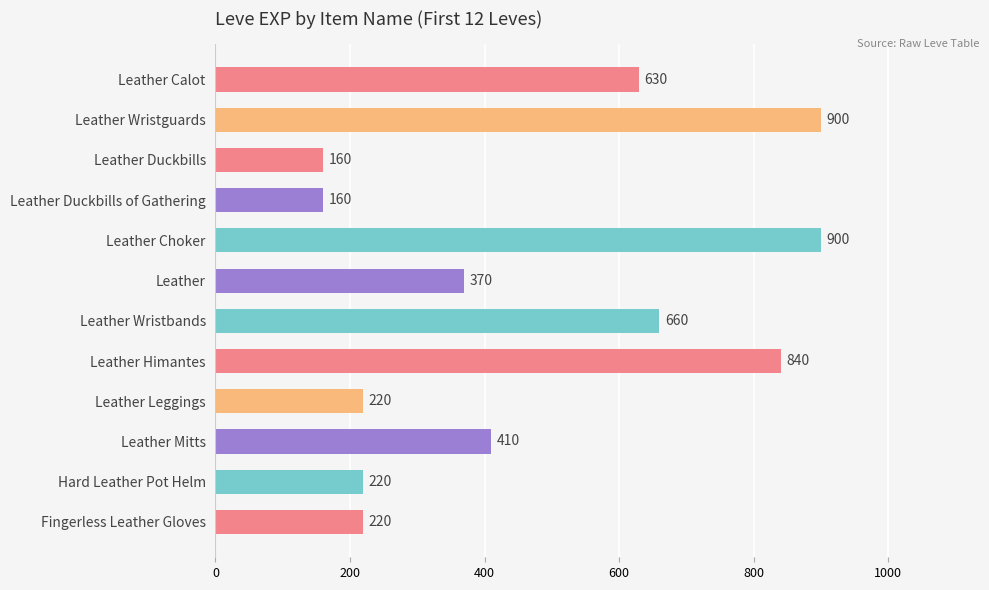

What is the sum of all values?

5690